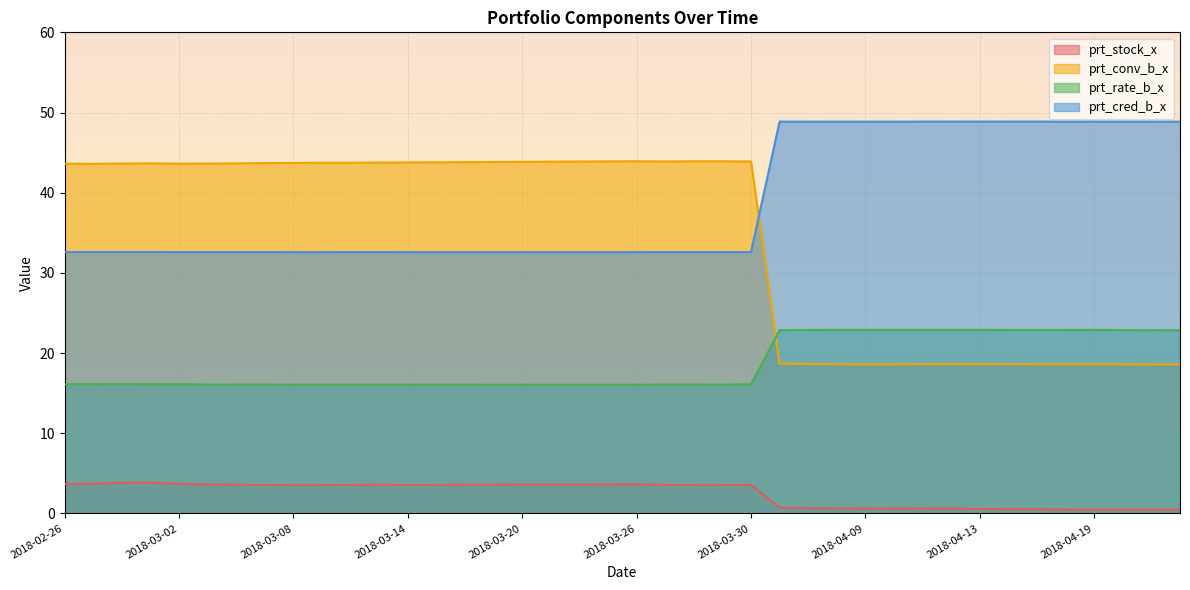

Is it true that prt_conv_b_x equals 12.5 at 2018-03-09?

False